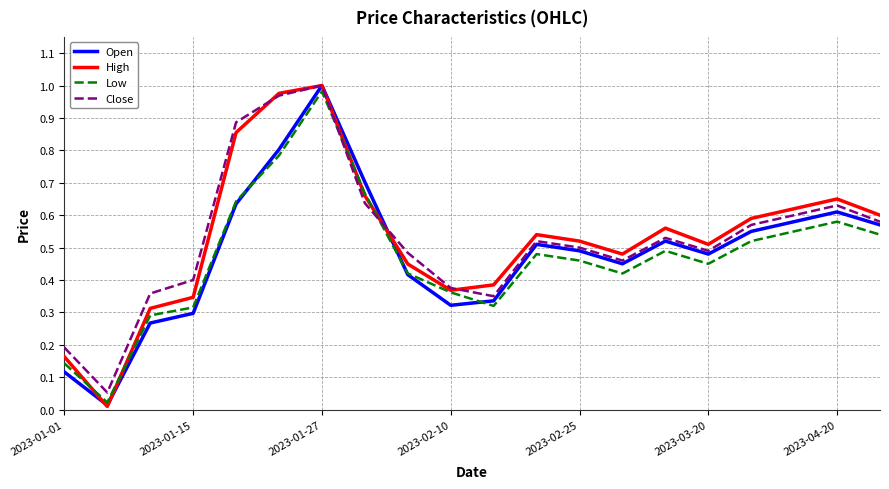

Which series has the largest range (max minus min)?

High